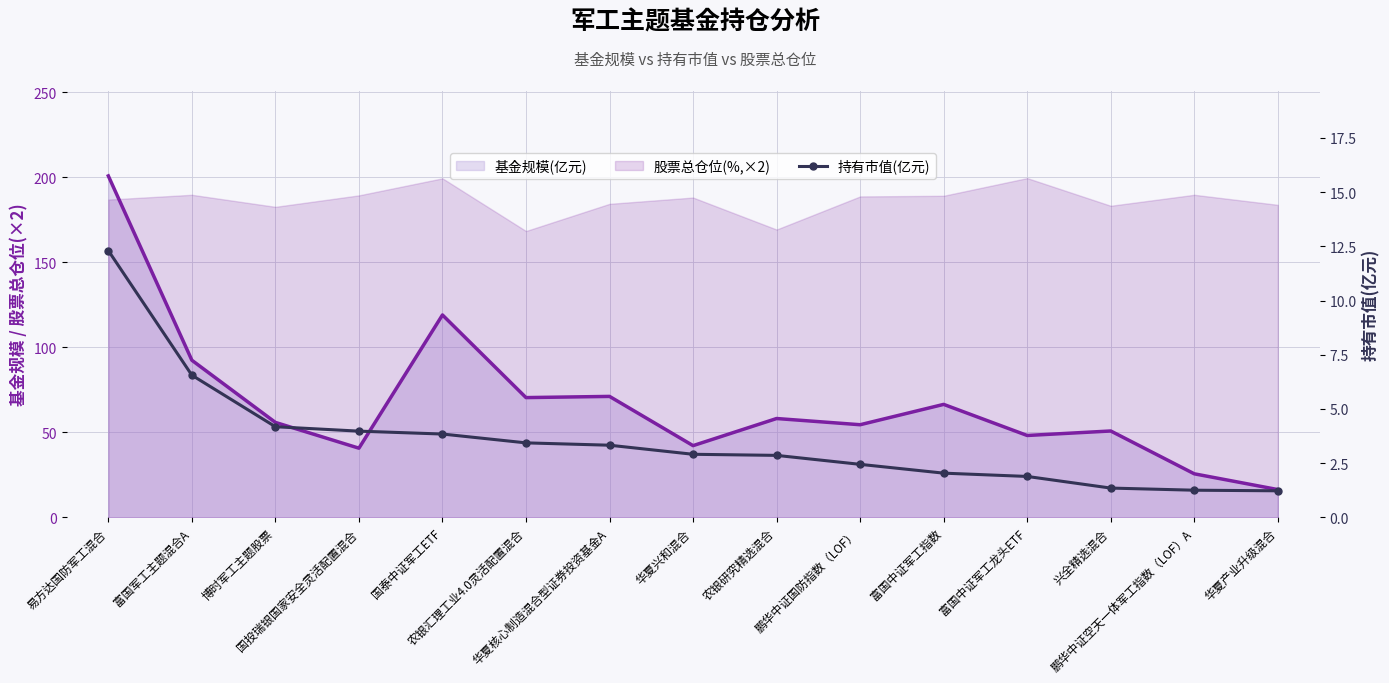

How many data points are above 2?

11